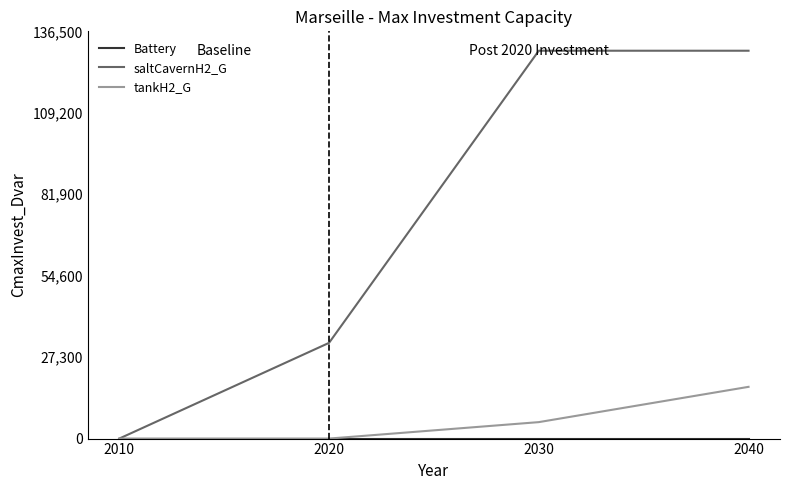

Which series changed the most between 2010 and 2030?

saltCavernH2_G